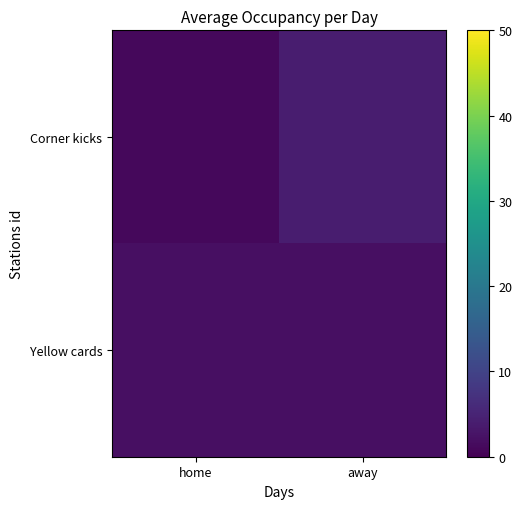

Between away and home, which is larger?

away